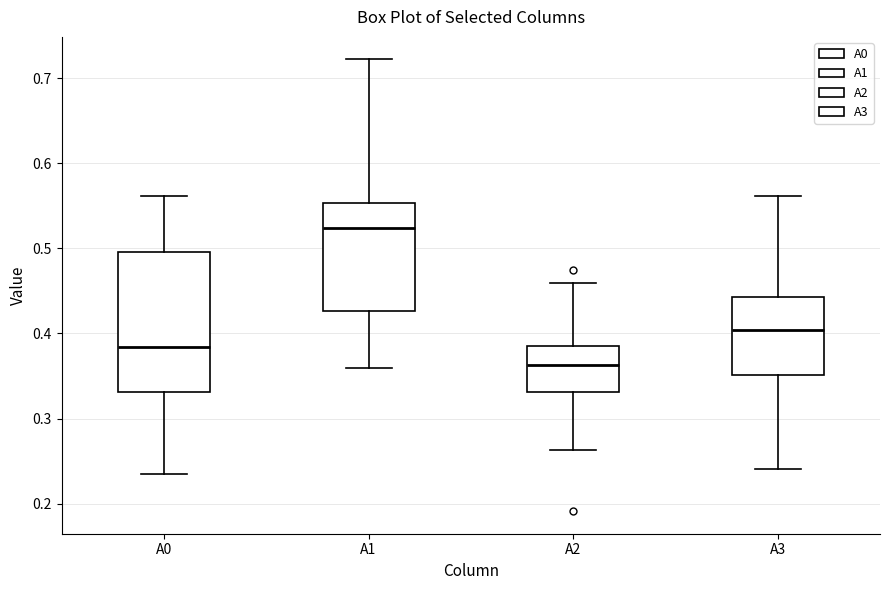

Comparing the boxes themselves (not the whiskers), which one is the tallest?

A0